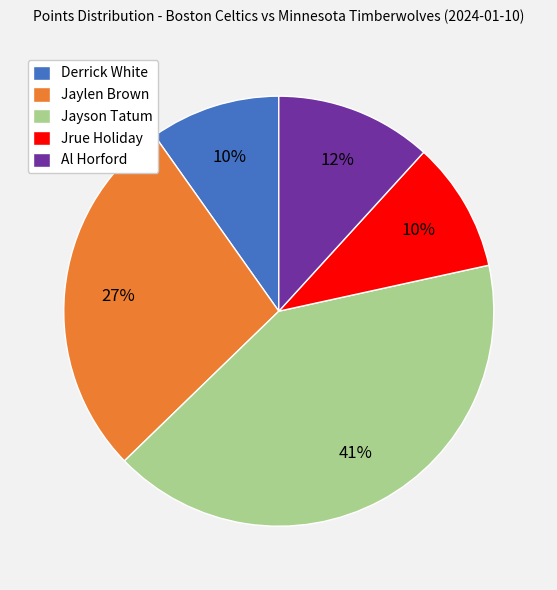

What is the largest slice in the pie chart?

Jayson Tatum